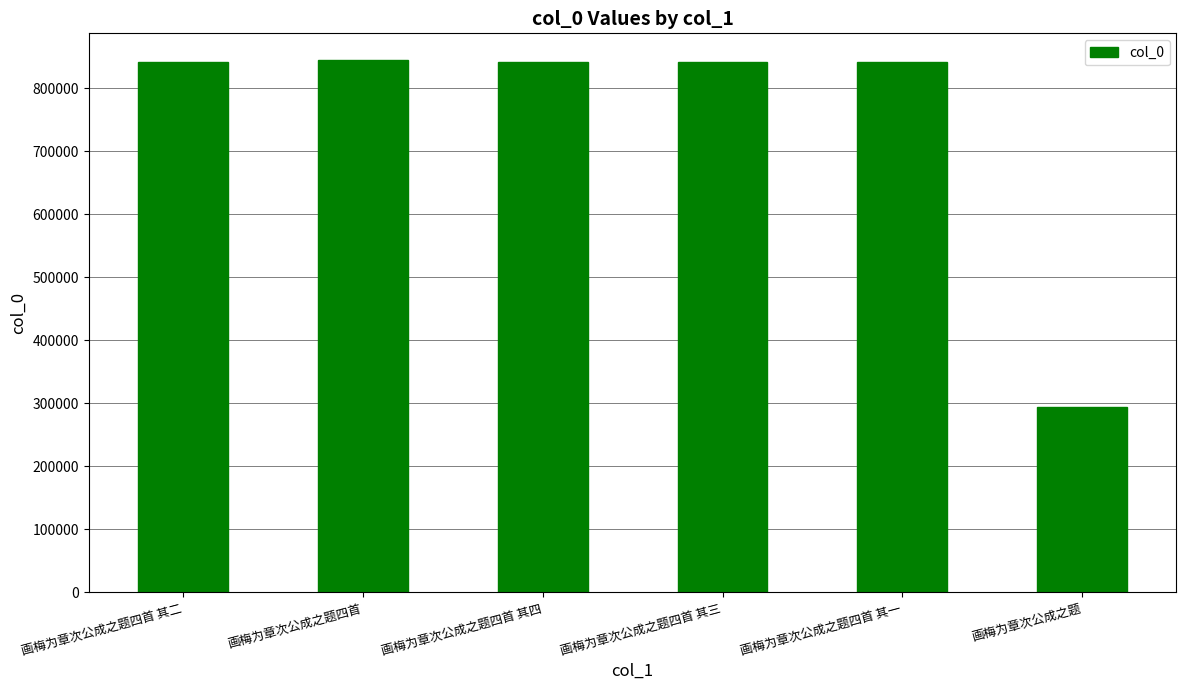

What is the greatest value displayed?

844779